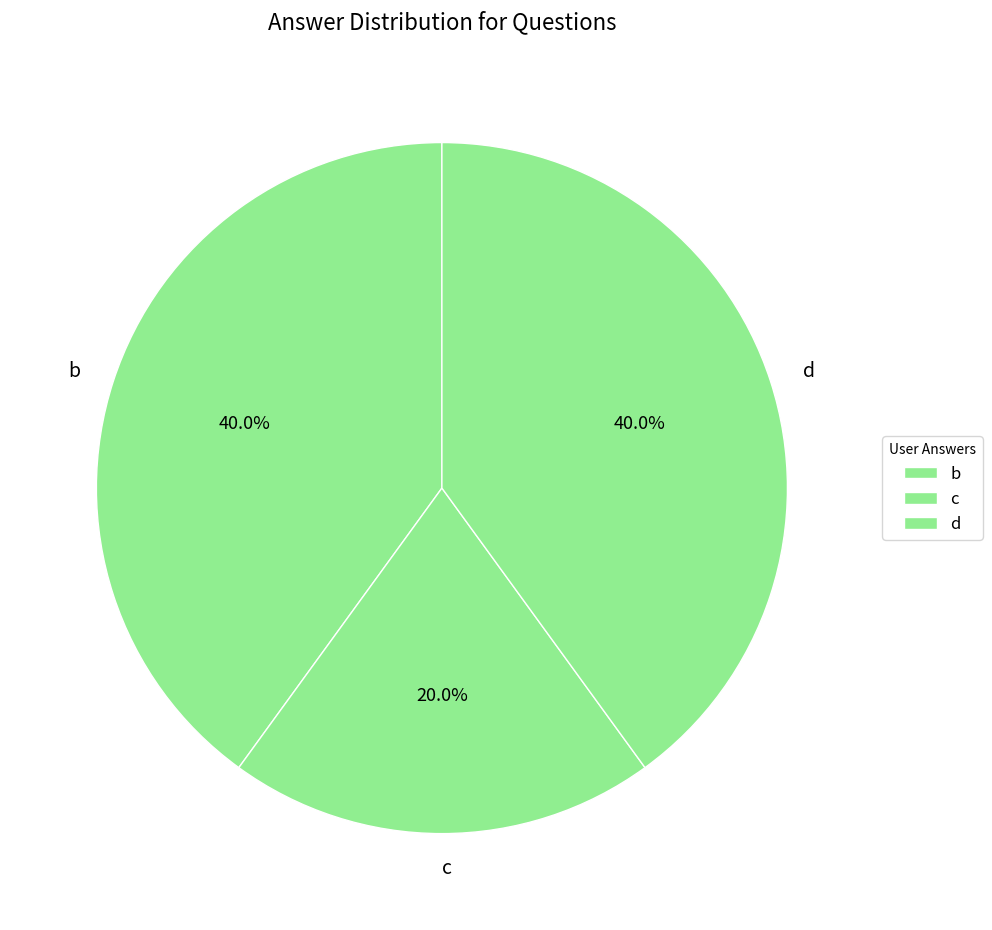

Which has a higher value, c or d?

d